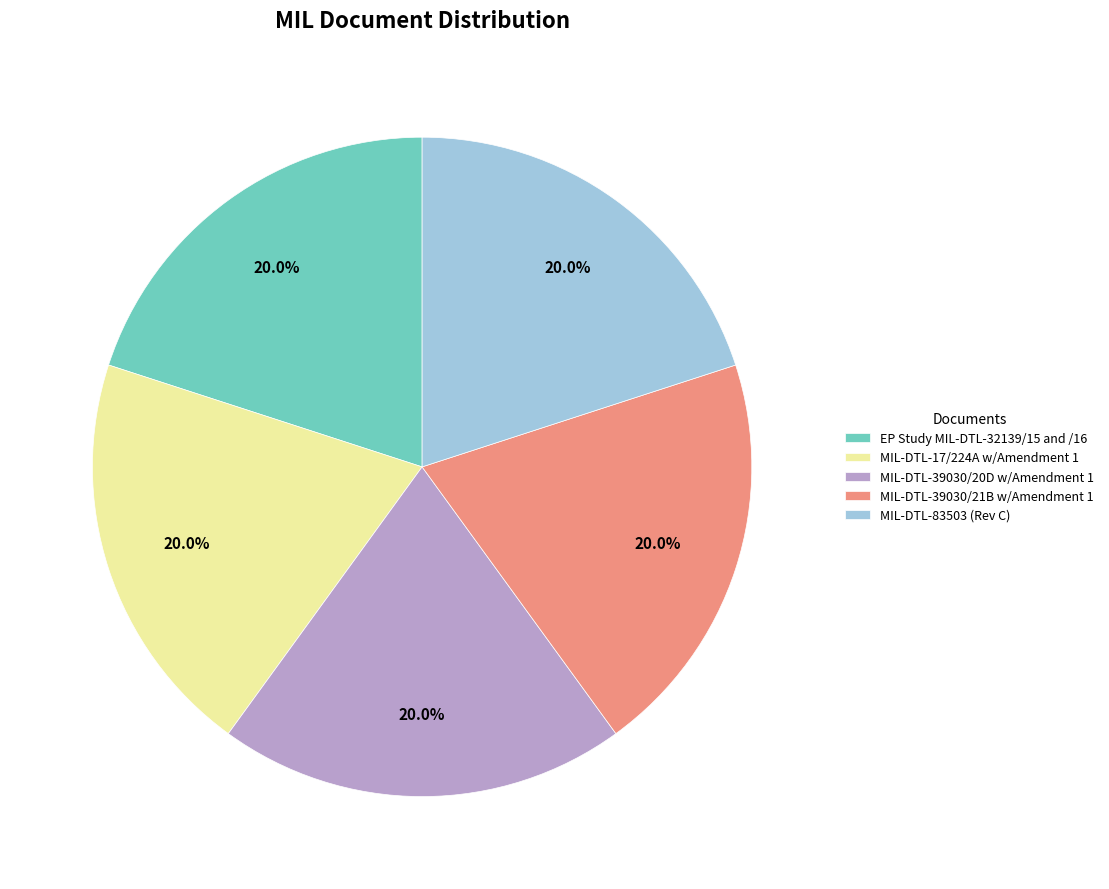

Does any single category account for the majority?

No